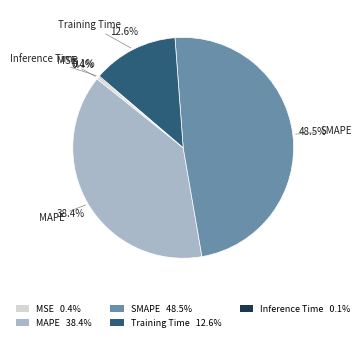

Which has a higher value, MAPE or MSE?

MAPE